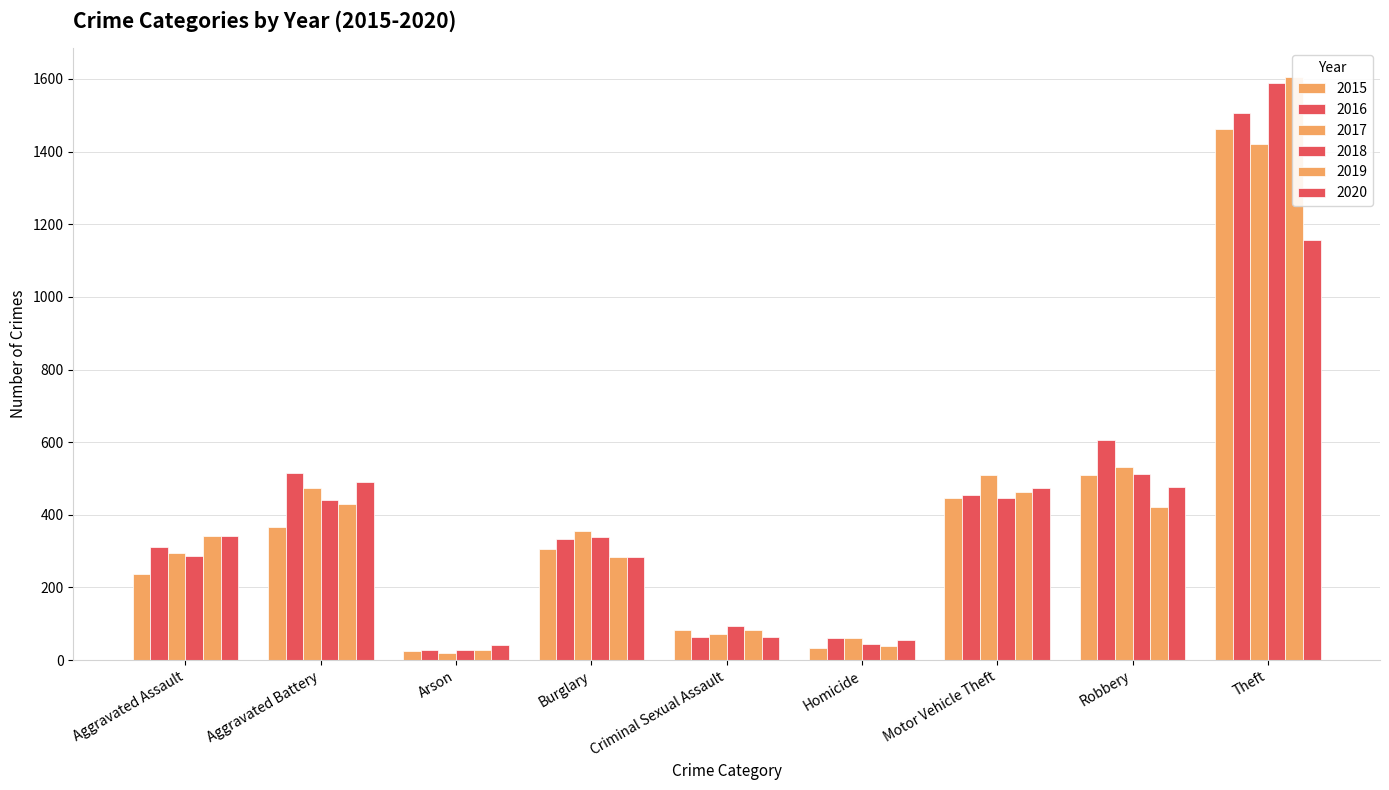

Reading left to right, what are all the values shown in this chart?

2015: Aggravated Assault=237	Aggravated Battery=367	Arson=25	Burglary=307	Criminal Sexual Assault=84	Homicide=34	Motor Vehicle Theft=446	Robbery=511	Theft=1462
2016: Aggravated Assault=312	Aggravated Battery=515	Arson=29	Burglary=334	Criminal Sexual Assault=65	Homicide=60	Motor Vehicle Theft=454	Robbery=606	Theft=1506
2017: Aggravated Assault=295	Aggravated Battery=473	Arson=19	Burglary=356	Criminal Sexual Assault=73	Homicide=60	Motor Vehicle Theft=511	Robbery=533	Theft=1421
2018: Aggravated Assault=286	Aggravated Battery=442	Arson=27	Burglary=338	Criminal Sexual Assault=93	Homicide=44	Motor Vehicle Theft=445	Robbery=512	Theft=1588
2019: Aggravated Assault=341	Aggravated Battery=431	Arson=27	Burglary=283	Criminal Sexual Assault=83	Homicide=40	Motor Vehicle Theft=463	Robbery=421	Theft=1604
2020: Aggravated Assault=341	Aggravated Battery=489	Arson=41	Burglary=283	Criminal Sexual Assault=63	Homicide=55	Motor Vehicle Theft=475	Robbery=477	Theft=1156